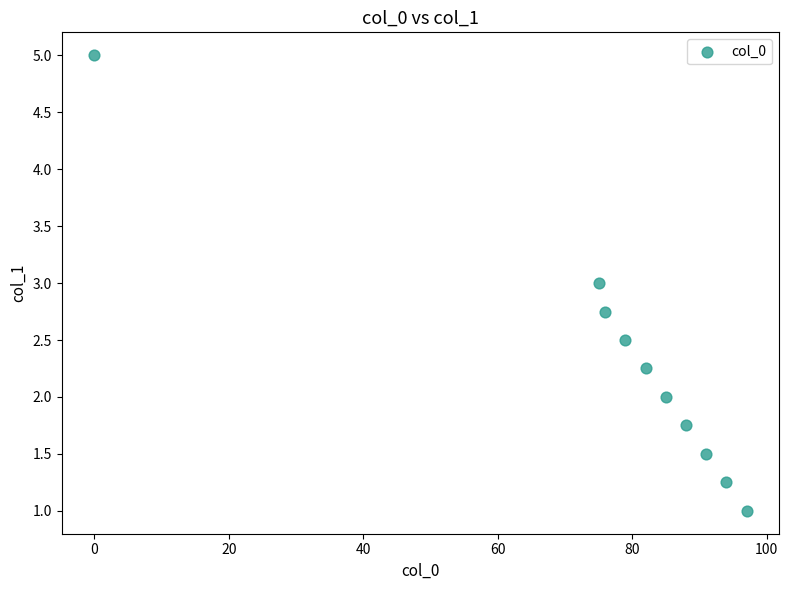

What is the range of X values (max minus min)?

97.0